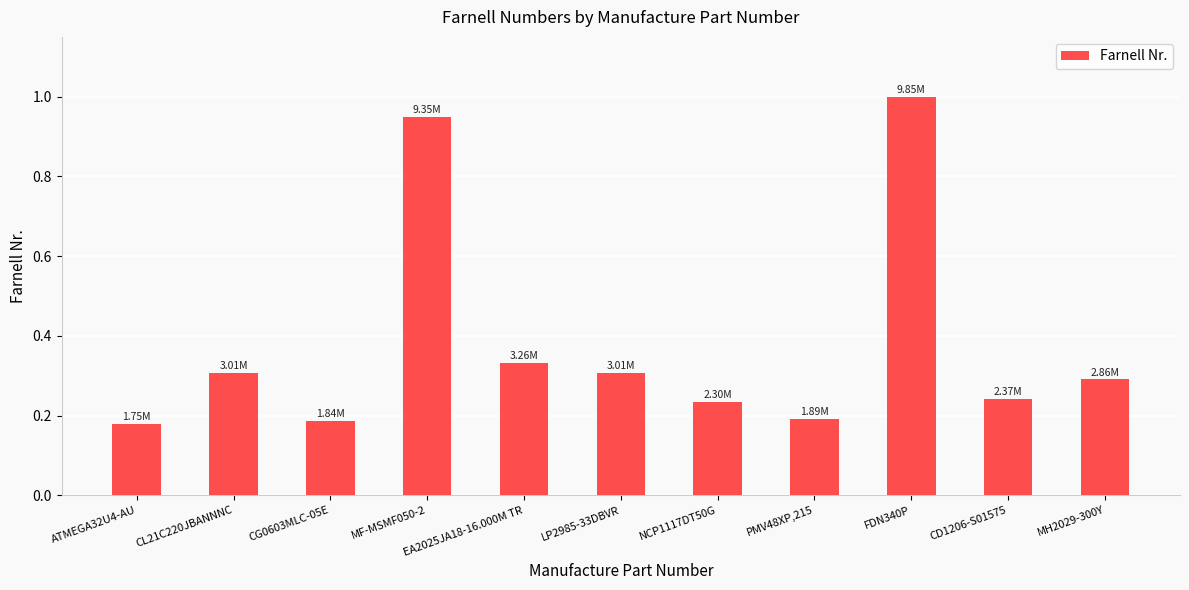

What is the difference between the maximum and minimum values?

0.8